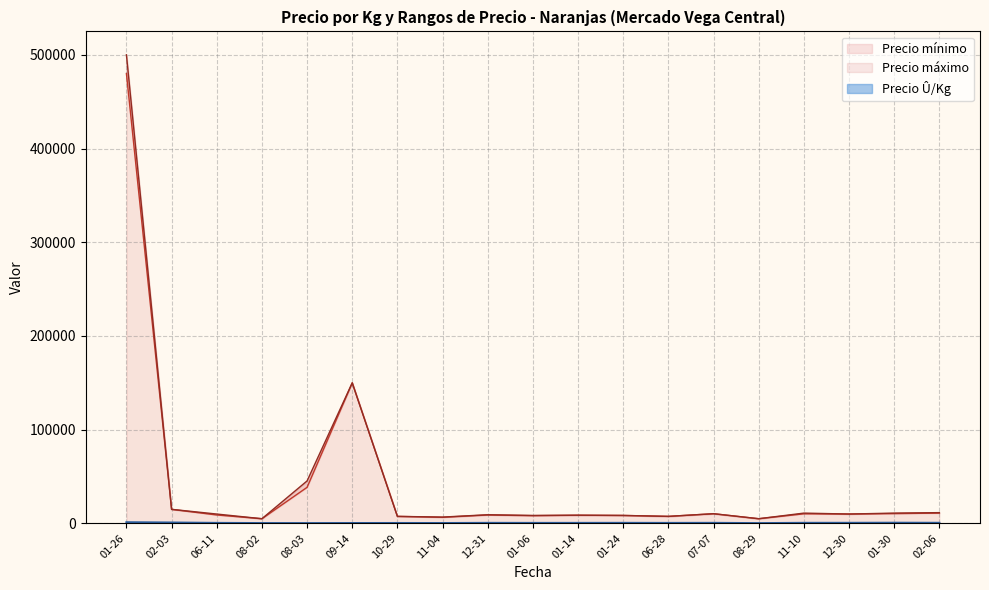

What is the total value across all series at 2022-12-30?

18600